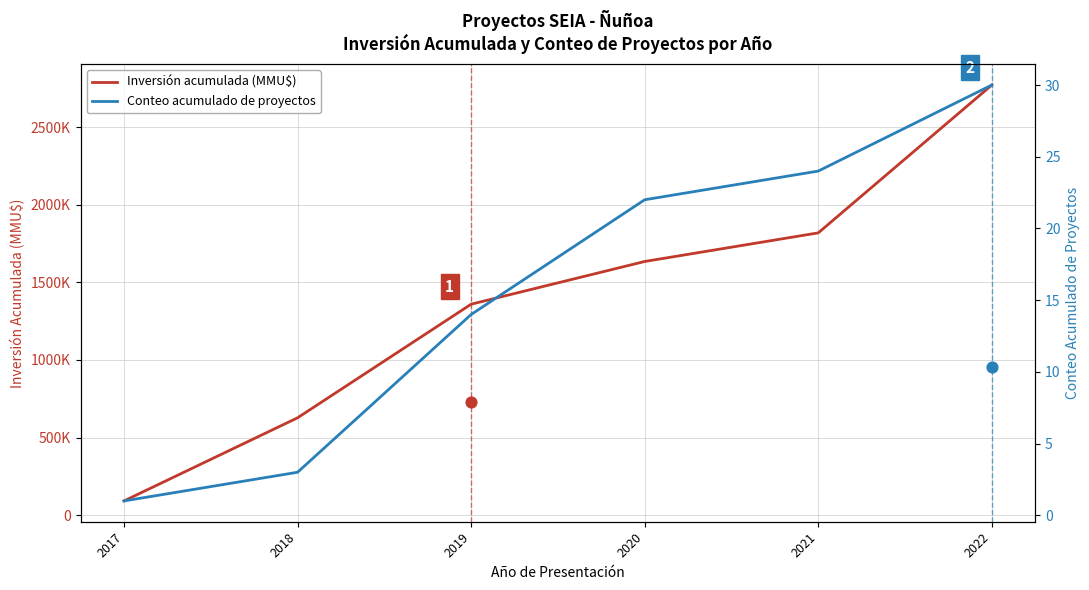

What is the total value across all series at 2021?

1819134